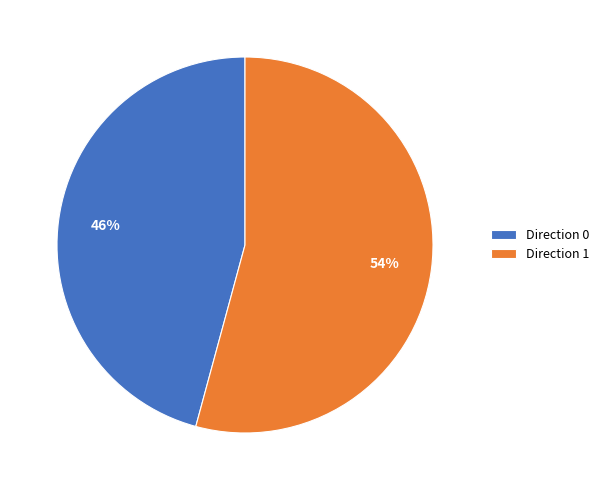

Rank the categories by value from lowest to highest.

Direction 0, Direction 1